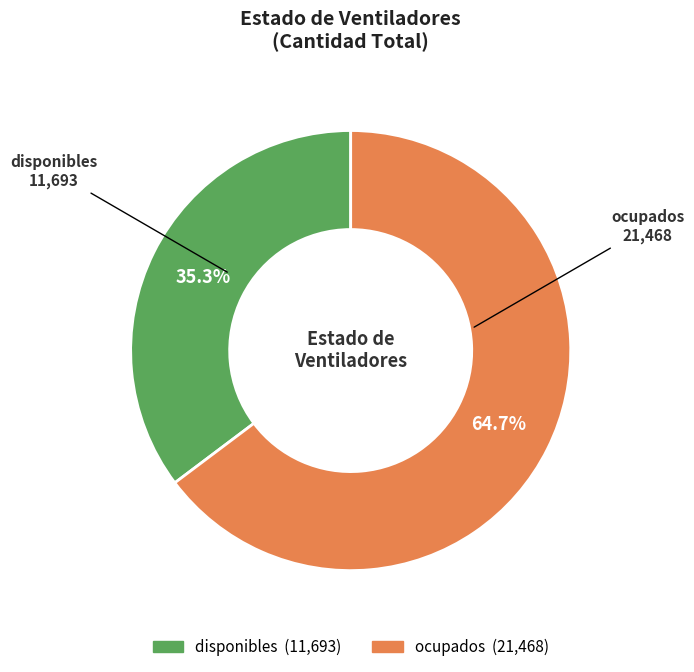

How many segments does this pie chart have?

2